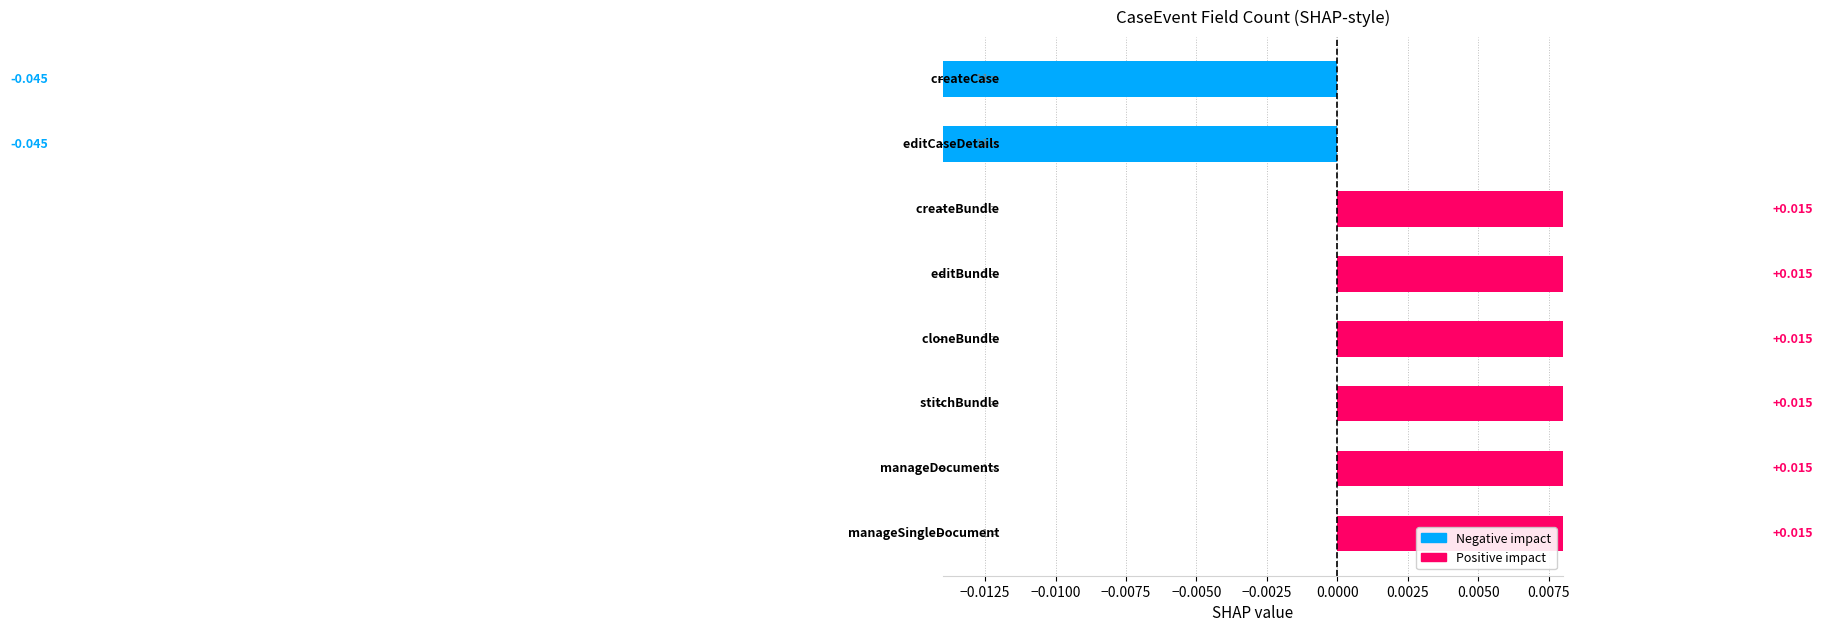

Is it true that the value at −0.0100 is 0.0?

True